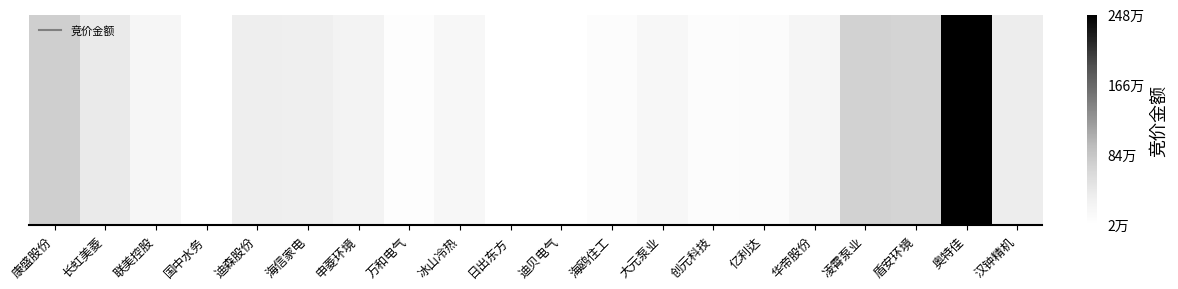

The value at 申菱环境 is 253425. True or false?

True